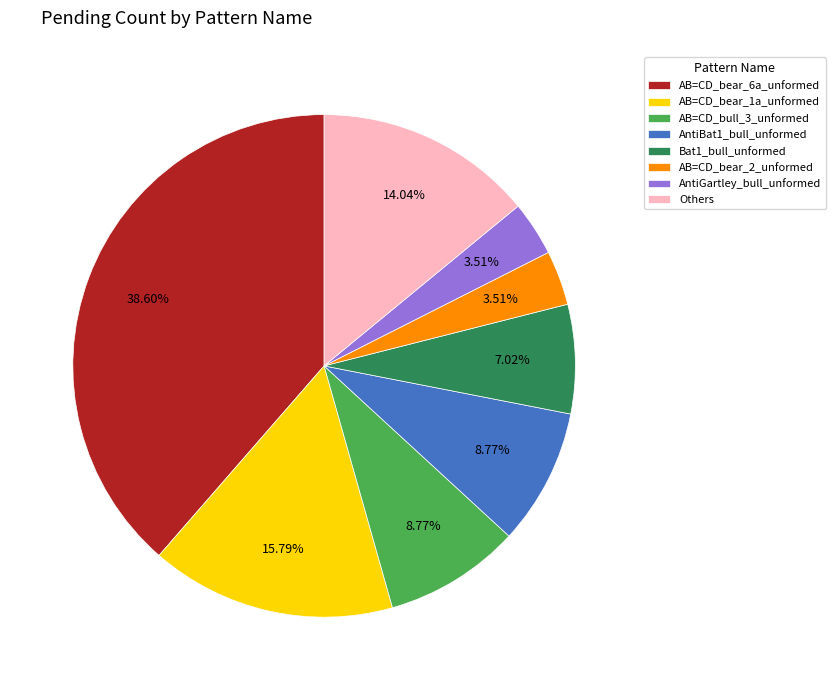

Combined, do AB=CD_bear_2_unformed and AB=CD_bear_1a_unformed account for over 50%?

No